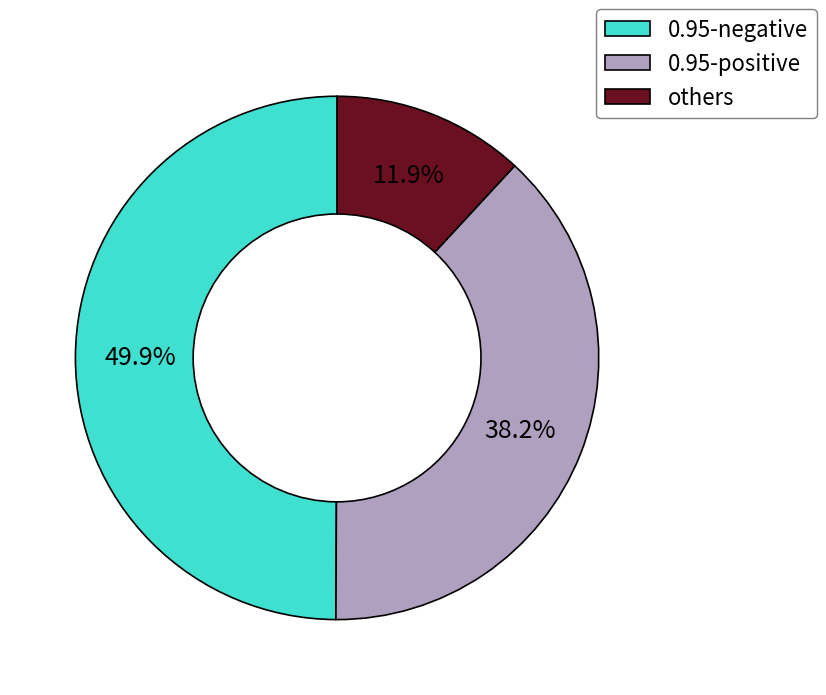

Does others represent more than half of the total?

No